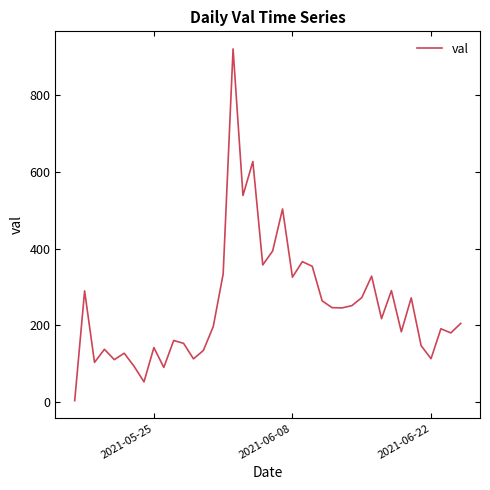

What is the maximum value shown in the chart?

920.3